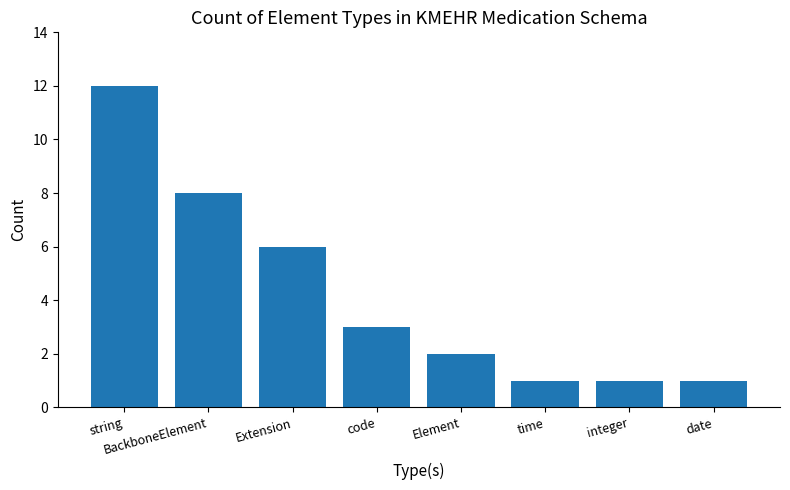

Is it true that the value at Element is 2?

True